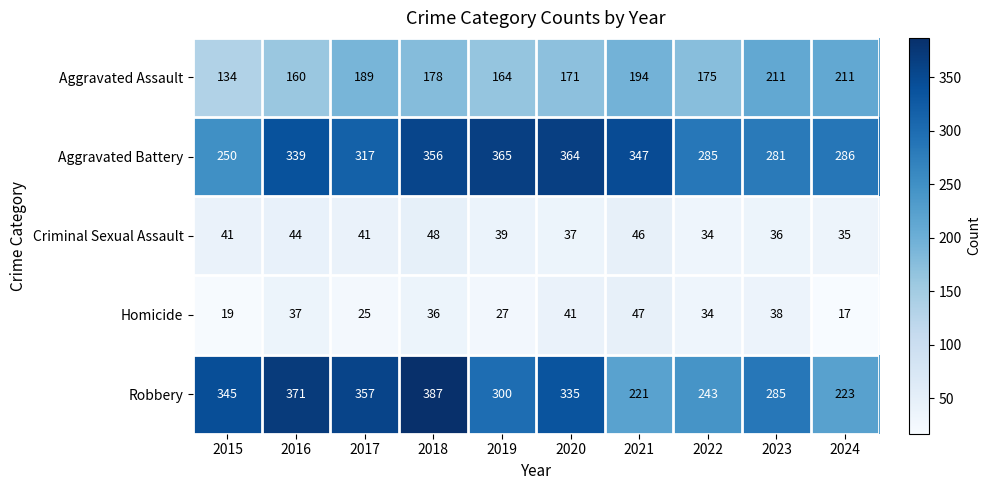

What is the sum of the Criminal Sexual Assault values at 2024 and 2018?

83